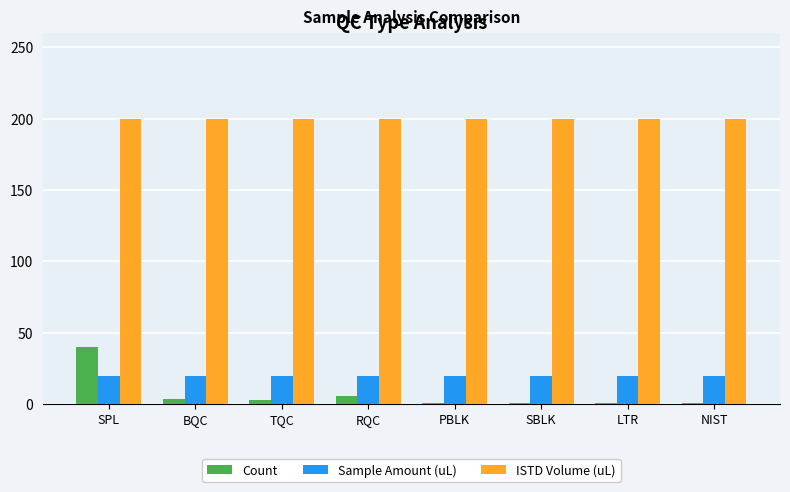

Are the bars grouped side by side (vs. stacked)?

Yes